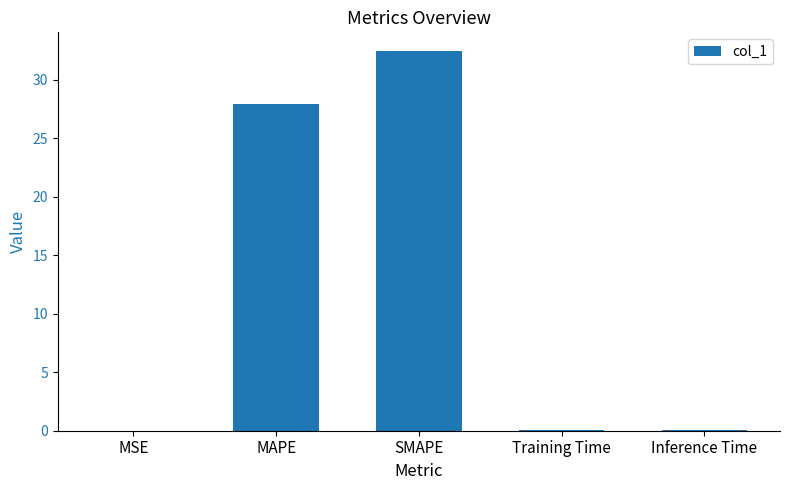

Between Inference Time and MAPE, which is larger?

MAPE